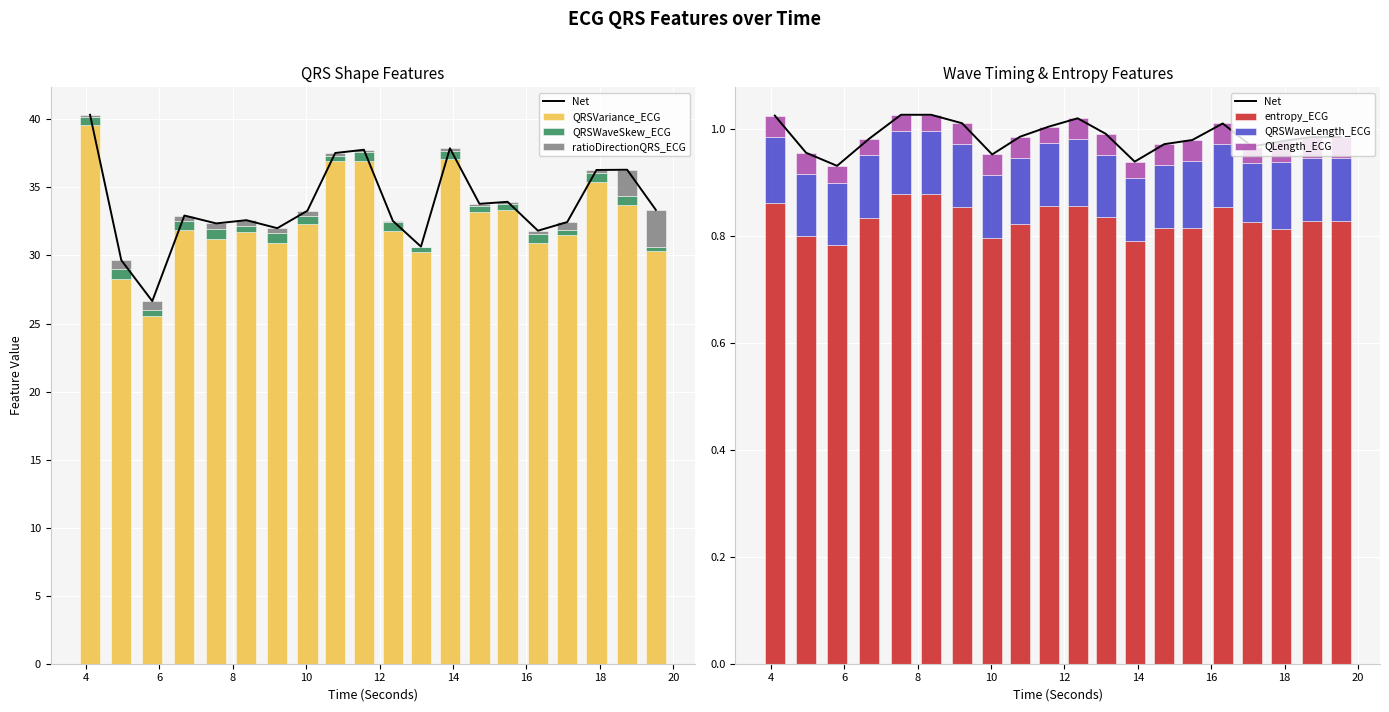

What is the highest value of the QRSVariance_ECG series?

39.6